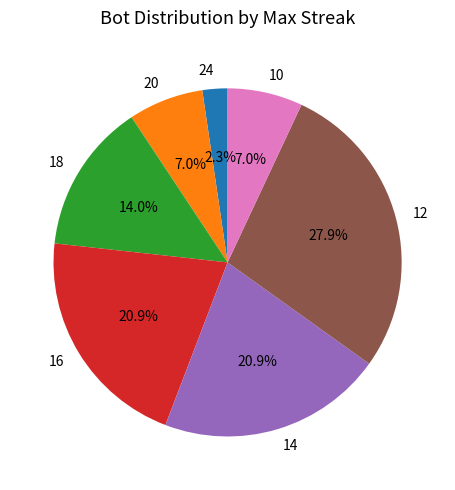

Which has a higher value, 20 or 14?

14